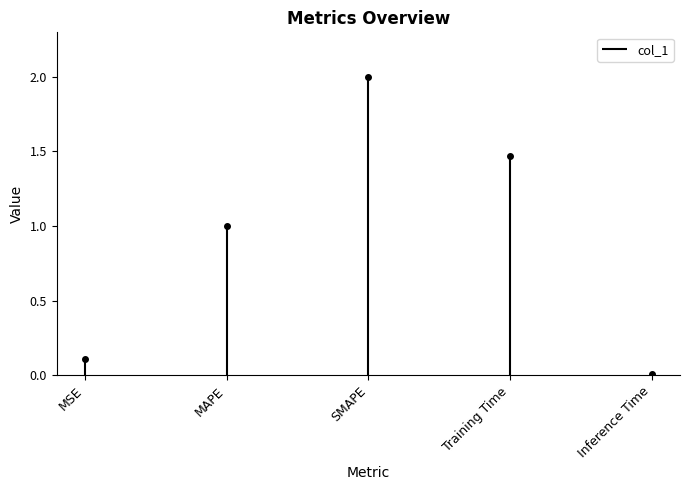

What is the label of the 5th point from the right?

MSE